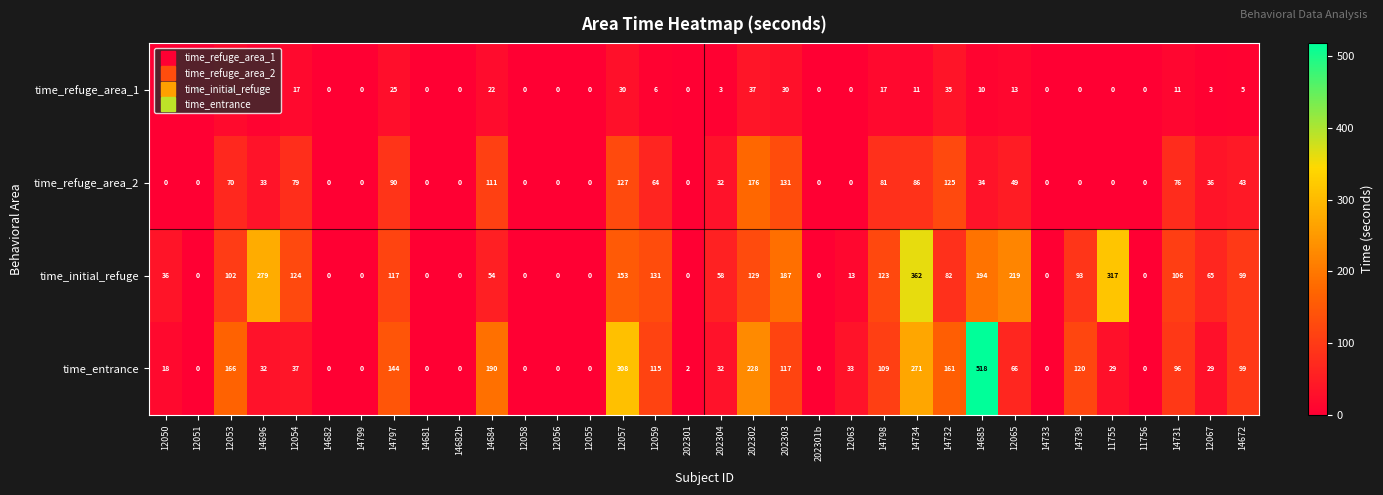

Where does the time_refuge_area_2 series first go above 33?

12053